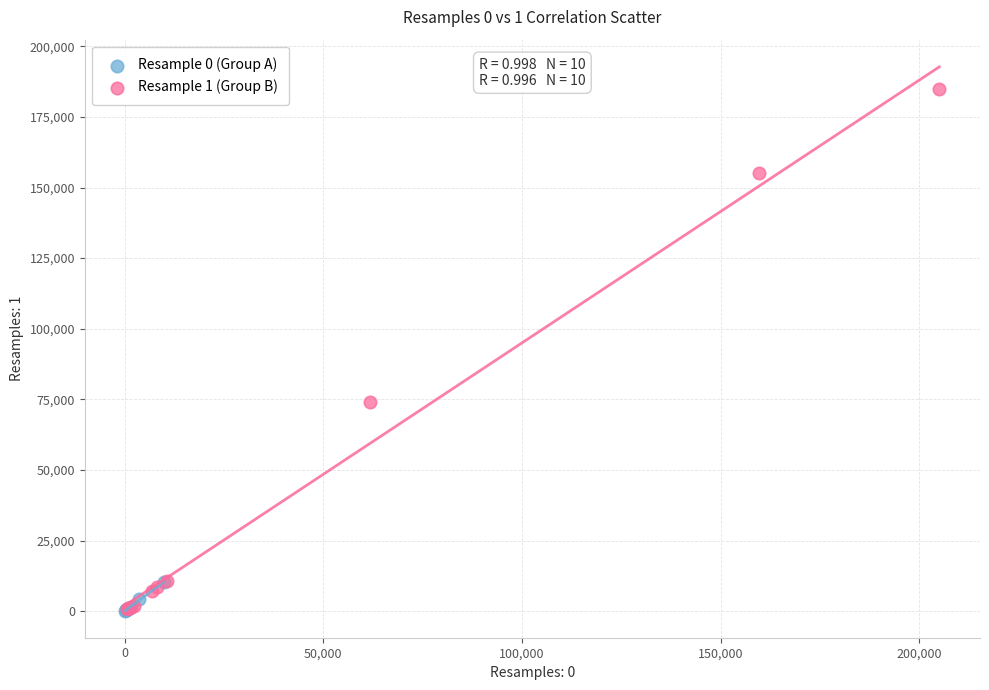

Which series contains the highest Y value?

Resample 1 (Group B)